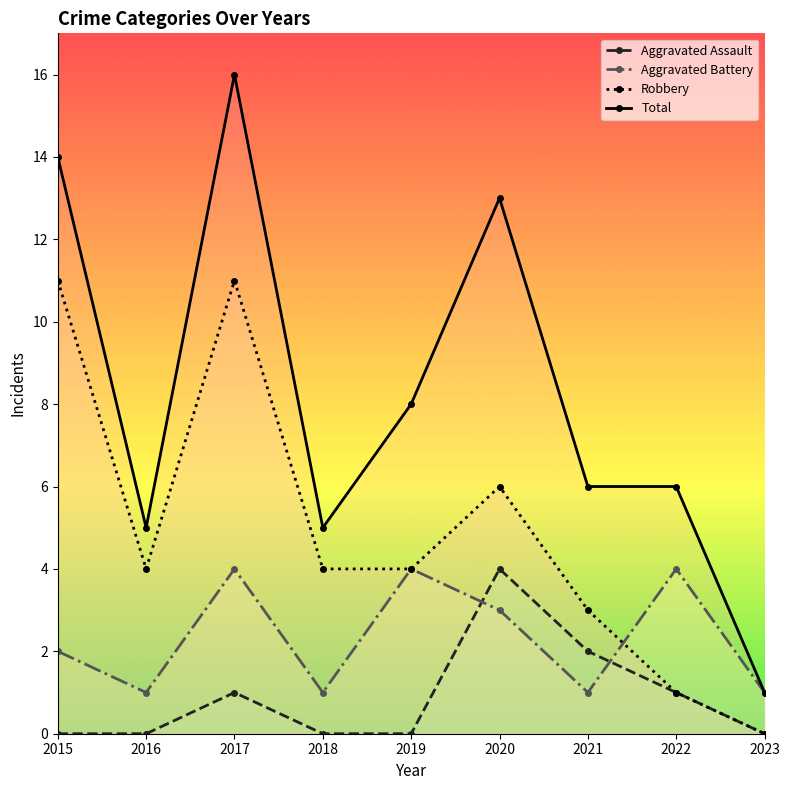

What is the difference between the second highest and minimum values in the Robbery series?

11